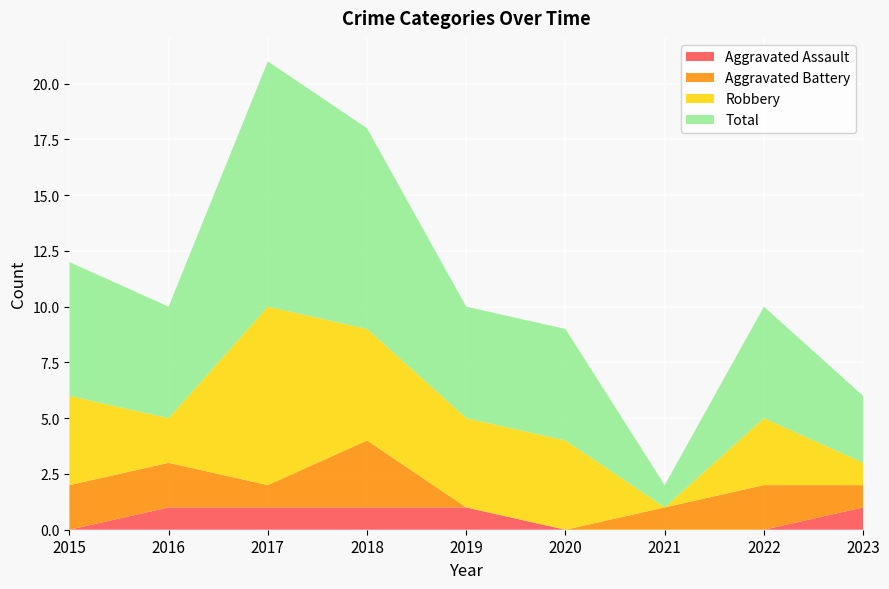

Reading left to right, what are all the values shown in this chart?

Aggravated Assault: 0	1	1	1	1	0	0	0	1
Aggravated Battery: 2	2	1	3	0	0	1	2	1
Robbery: 4	2	8	5	4	4	0	3	1
Total: 6	5	11	9	5	5	1	5	3